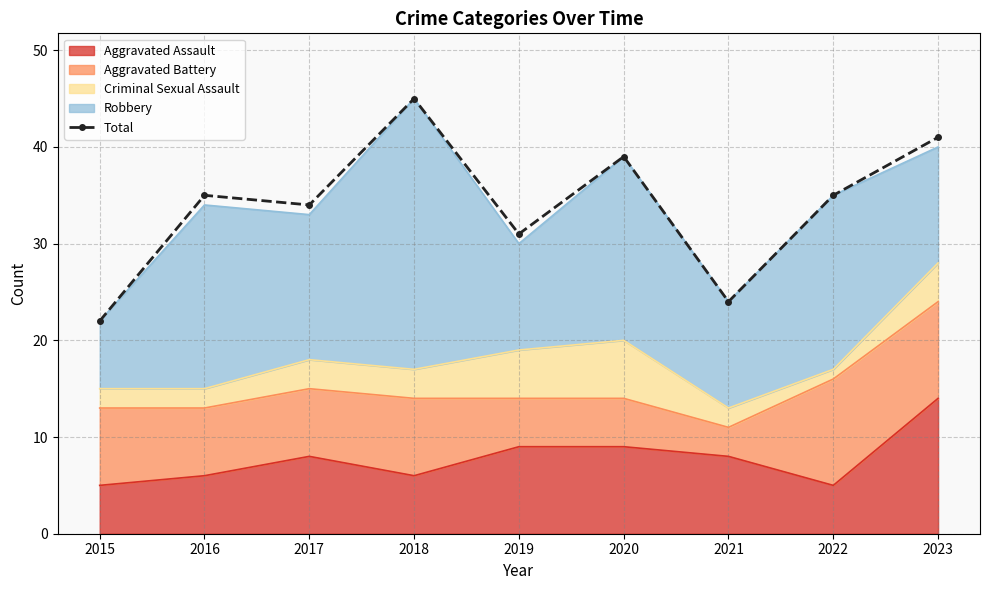

Reading right to left, what are all the values shown in this chart?

2023=41	2022=35	2021=24	2020=39	2019=31	2018=45	2017=34	2016=35	2015=22